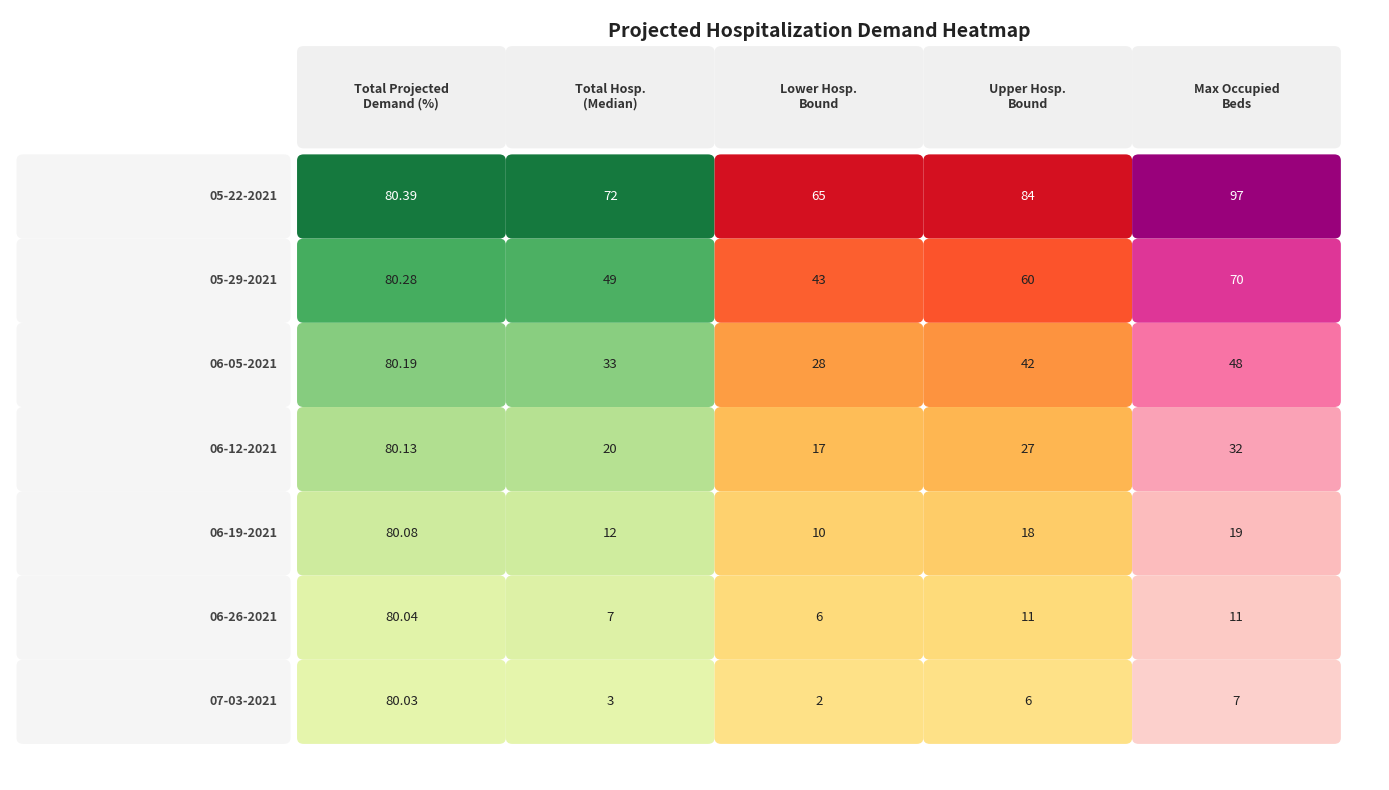

Reading left to right, extract all data points from this chart.

05-22-2021: 80.4	72.0	65.0	84.0	97.0
05-29-2021: 80.3	49.0	43.0	60.0	70.0
06-05-2021: 80.2	33.0	28.0	42.0	48.0
06-12-2021: 80.1	20.0	17.0	27.0	32.0
06-19-2021: 80.1	12.0	10.0	18.0	19.0
06-26-2021: 80.0	7.0	6.0	11.0	11.0
07-03-2021: 80.0	3.0	2.0	6.0	7.0